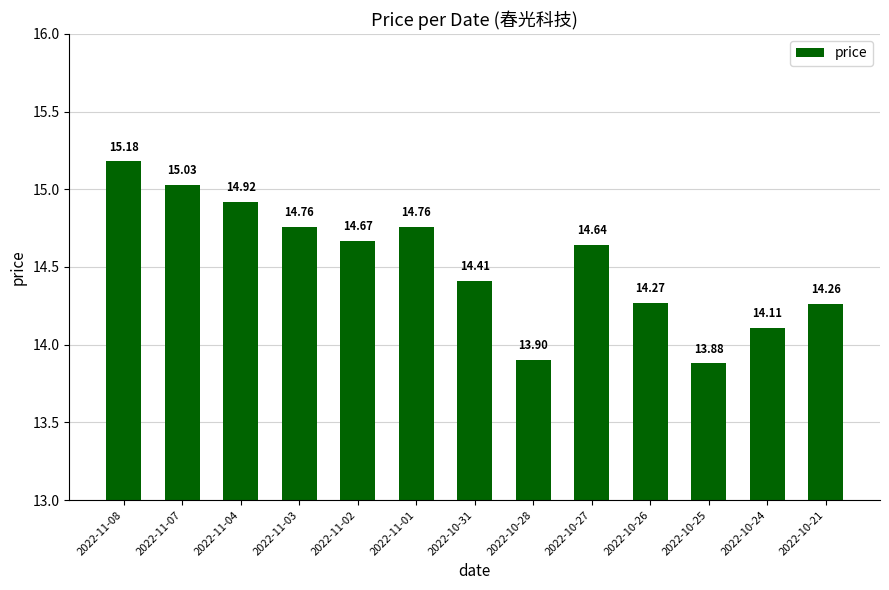

What is the maximum value shown in the chart?

15.2